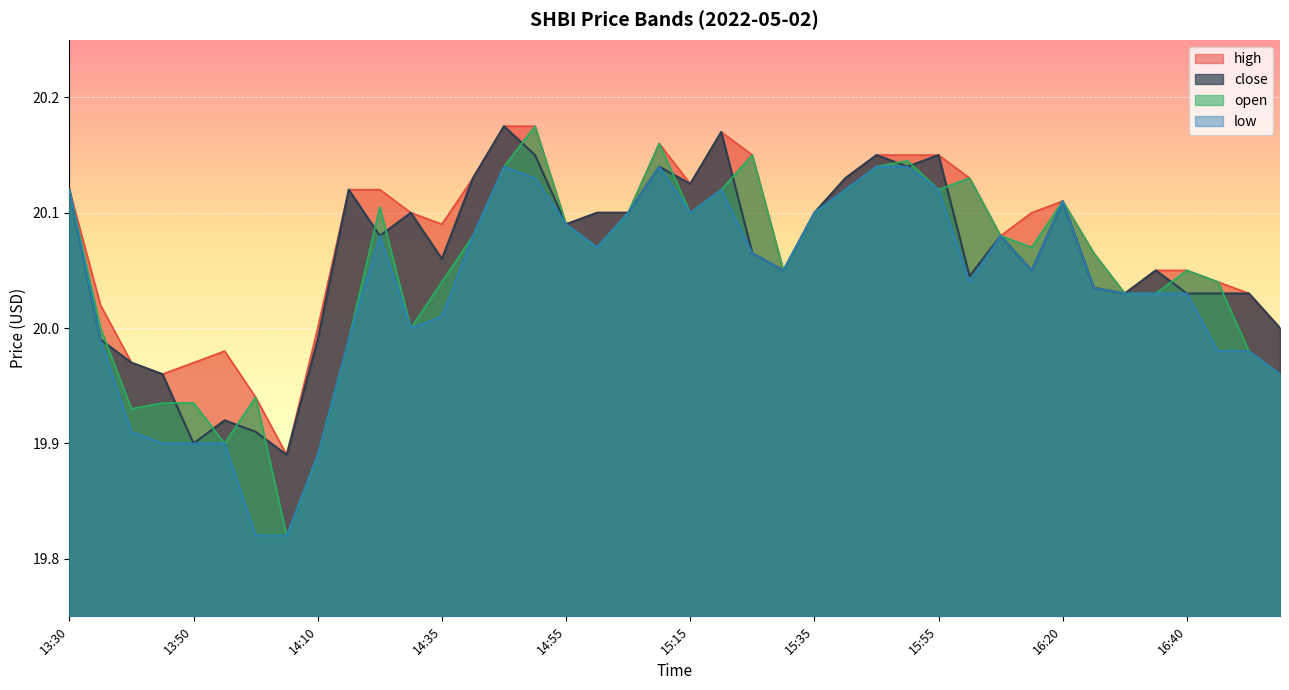

What position from the left is 15:25?

23